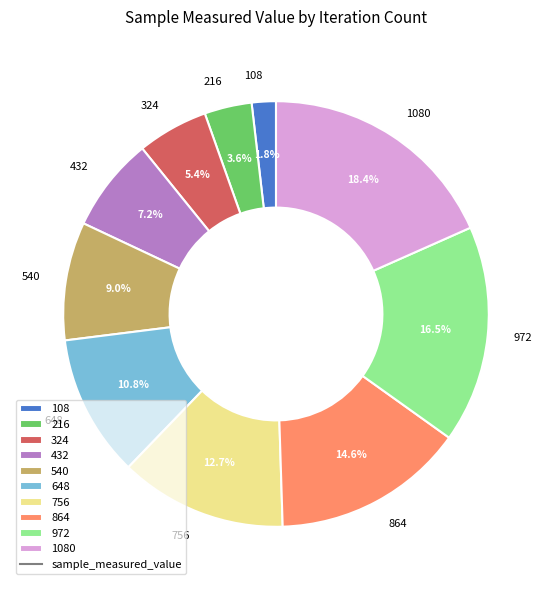

To the nearest percent, what percentage of the pie is 540?

9%